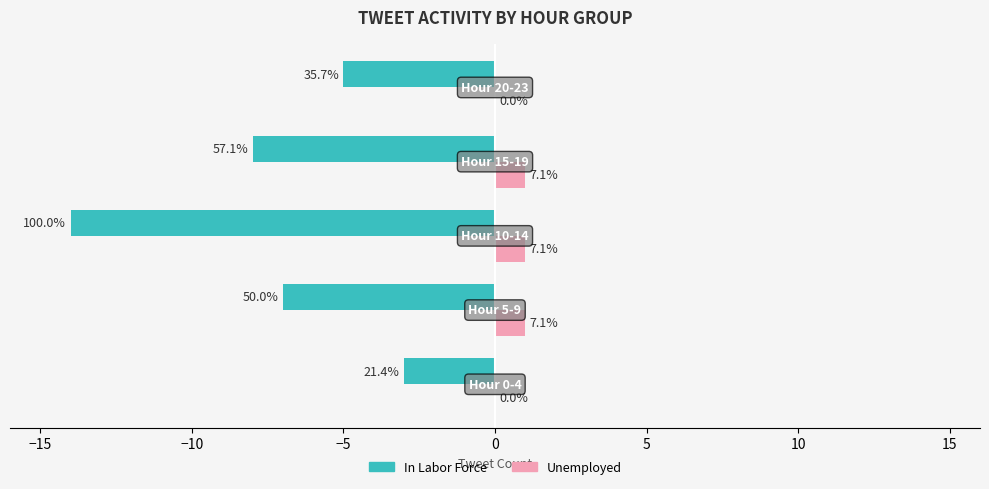

What are all the series names shown in the legend?

In Labor Force, Unemployed